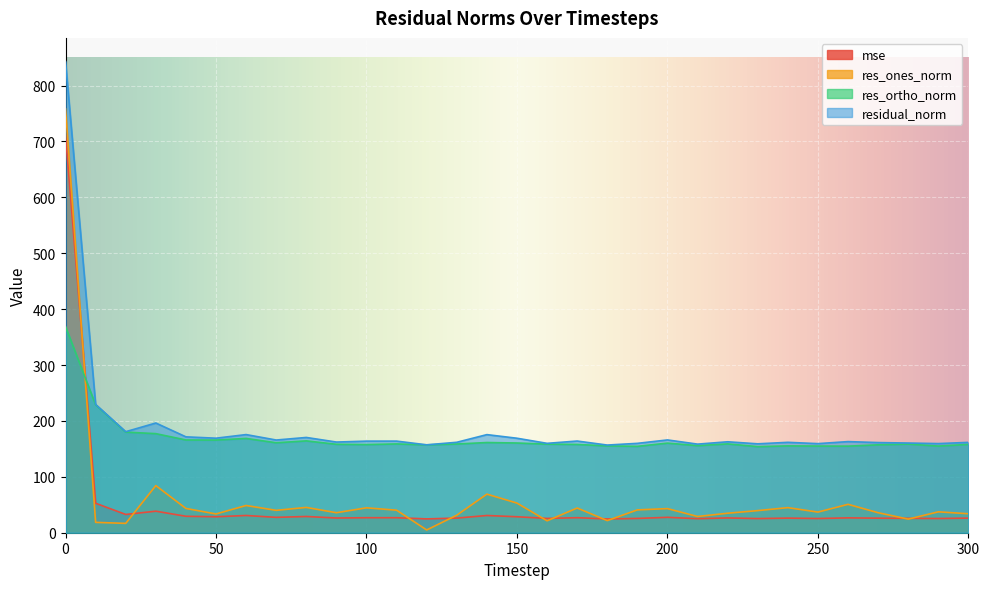

Is the value of mse at 300 greater than the value of res_ones_norm at 120?

Yes